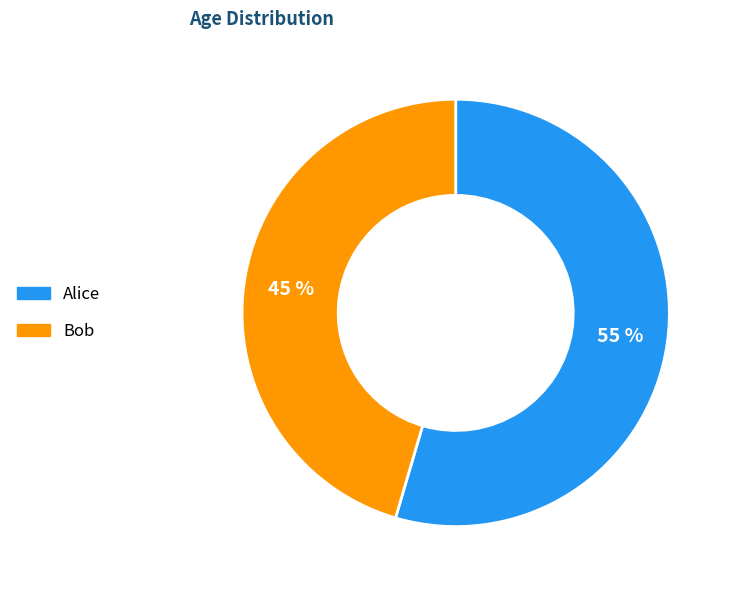

To the nearest percent, what is the average slice percentage?

50%